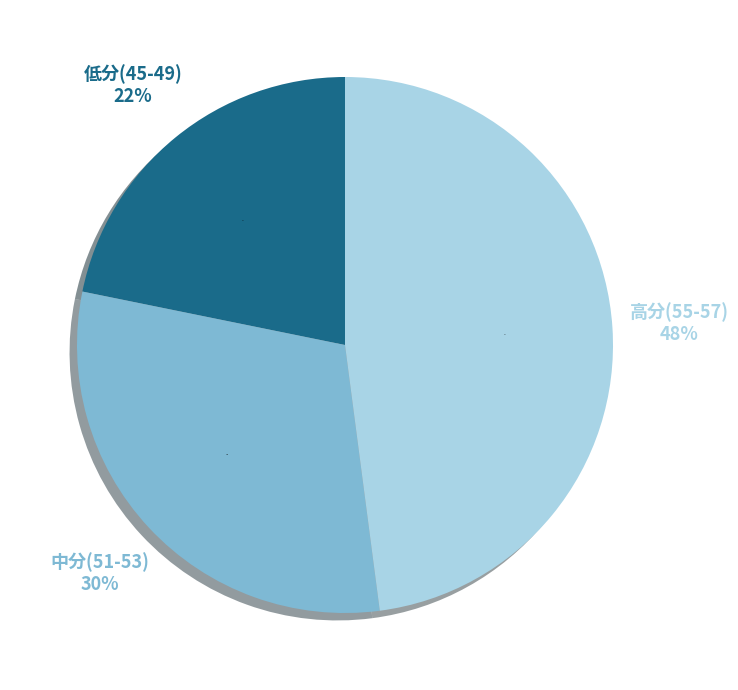

Does 47 account for over 50% of the chart?

No